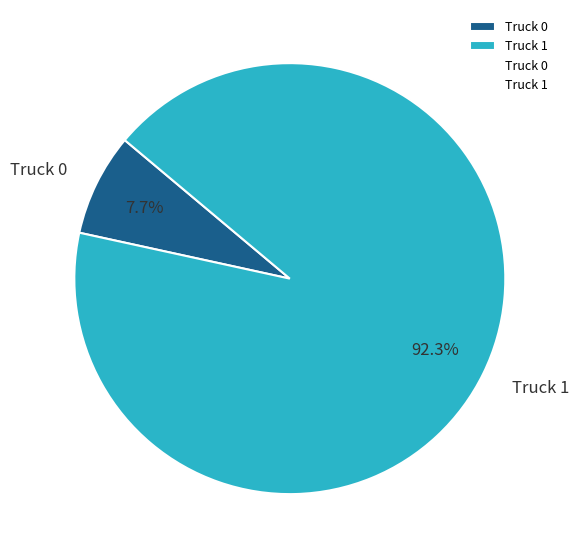

The Truck 0 slice represents 18% of the pie. True or false?

False